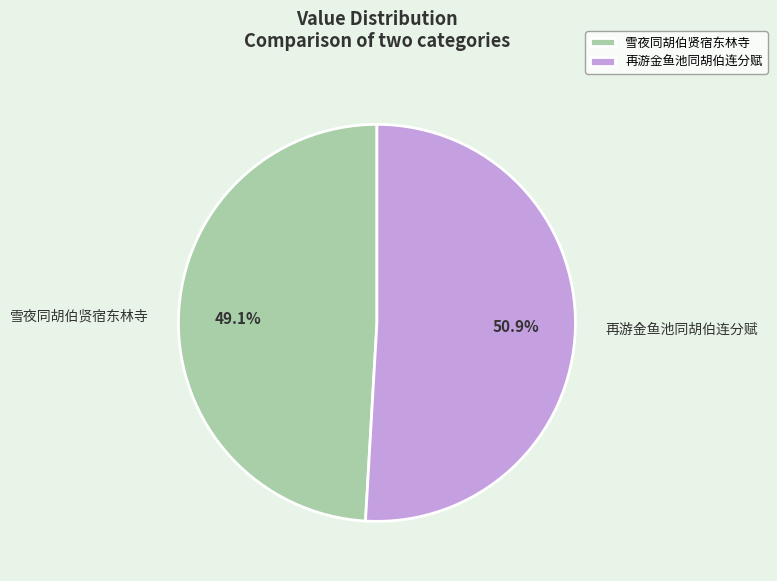

Is the sum of 再游金鱼池同胡伯连分赋 and 雪夜同胡伯贤宿东林寺 greater than half?

Yes